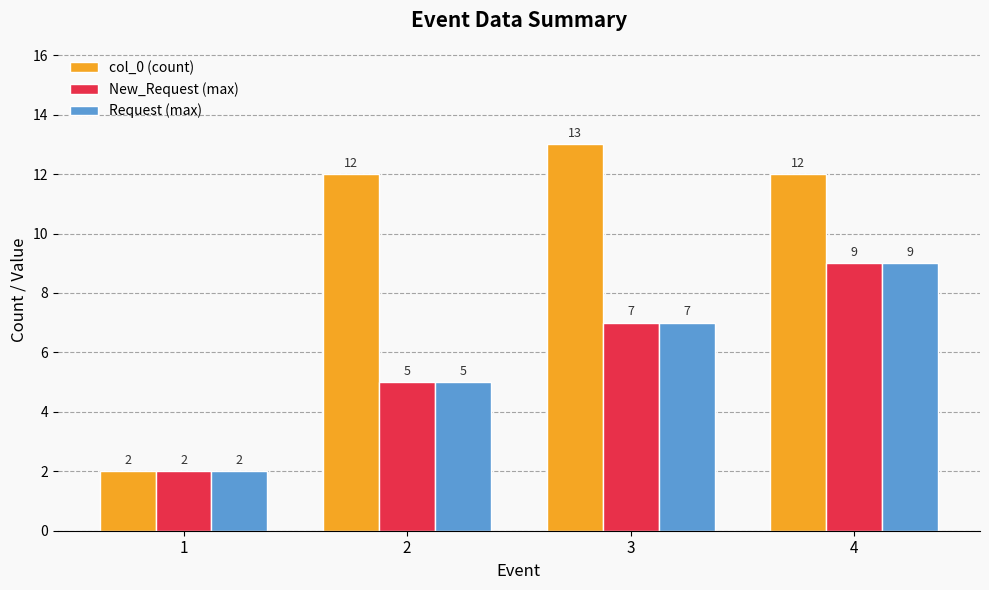

How many distinct data groups are displayed?

3